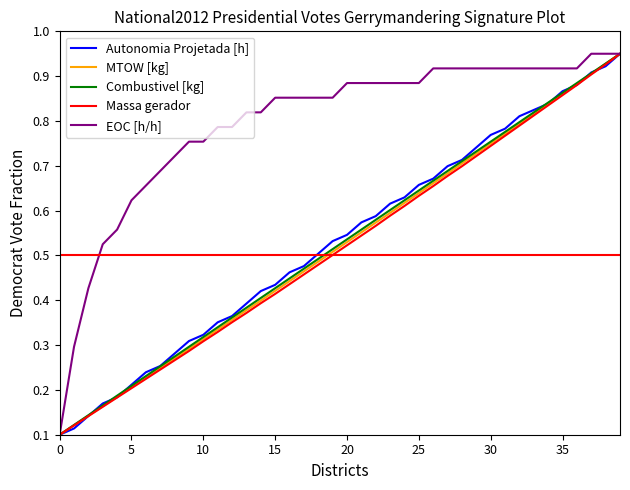

Which series has the largest total across all categories?

EOC [h/h]